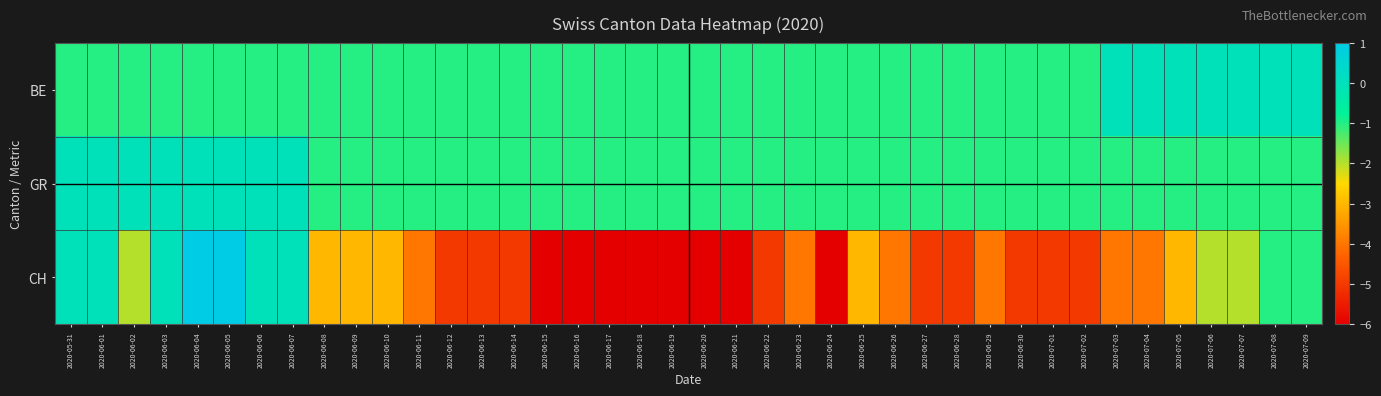

Reading left to right, list all the values displayed in this chart.

BE: 2020-05-31=-1	2020-06-01=-1	2020-06-02=-1	2020-06-03=-1	2020-06-04=-1	2020-06-05=-1	2020-06-06=-1	2020-06-07=-1	2020-06-08=-1	2020-06-09=-1	2020-06-10=-1	2020-06-11=-1	2020-06-12=-1	2020-06-13=-1	2020-06-14=-1	2020-06-15=-1	2020-06-16=-1	2020-06-17=-1	2020-06-18=-1	2020-06-19=-1	2020-06-20=-1	2020-06-21=-1	2020-06-22=-1	2020-06-23=-1	2020-06-24=-1	2020-06-25=-1	2020-06-26=-1	2020-06-27=-1	2020-06-28=-1	2020-06-29=-1	2020-06-30=-1	2020-07-01=-1	2020-07-02=-1	2020-07-03=0	2020-07-04=0	2020-07-05=0	2020-07-06=0	2020-07-07=0	2020-07-08=0	2020-07-09=0
GR: 2020-05-31=0	2020-06-01=0	2020-06-02=0	2020-06-03=0	2020-06-04=0	2020-06-05=0	2020-06-06=0	2020-06-07=0	2020-06-08=-1	2020-06-09=-1	2020-06-10=-1	2020-06-11=-1	2020-06-12=-1	2020-06-13=-1	2020-06-14=-1	2020-06-15=-1	2020-06-16=-1	2020-06-17=-1	2020-06-18=-1	2020-06-19=-1	2020-06-20=-1	2020-06-21=-1	2020-06-22=-1	2020-06-23=-1	2020-06-24=-1	2020-06-25=-1	2020-06-26=-1	2020-06-27=-1	2020-06-28=-1	2020-06-29=-1	2020-06-30=-1	2020-07-01=-1	2020-07-02=-1	2020-07-03=-1	2020-07-04=-1	2020-07-05=-1	2020-07-06=-1	2020-07-07=-1	2020-07-08=-1	2020-07-09=-1
CH: 2020-05-31=0	2020-06-01=0	2020-06-02=-2	2020-06-03=0	2020-06-04=1	2020-06-05=1	2020-06-06=0	2020-06-07=0	2020-06-08=-3	2020-06-09=-3	2020-06-10=-3	2020-06-11=-4	2020-06-12=-5	2020-06-13=-5	2020-06-14=-5	2020-06-15=-6	2020-06-16=-6	2020-06-17=-6	2020-06-18=-6	2020-06-19=-6	2020-06-20=-6	2020-06-21=-6	2020-06-22=-5	2020-06-23=-4	2020-06-24=-6	2020-06-25=-3	2020-06-26=-4	2020-06-27=-5	2020-06-28=-5	2020-06-29=-4	2020-06-30=-5	2020-07-01=-5	2020-07-02=-5	2020-07-03=-4	2020-07-04=-4	2020-07-05=-3	2020-07-06=-2	2020-07-07=-2	2020-07-08=-1	2020-07-09=-1